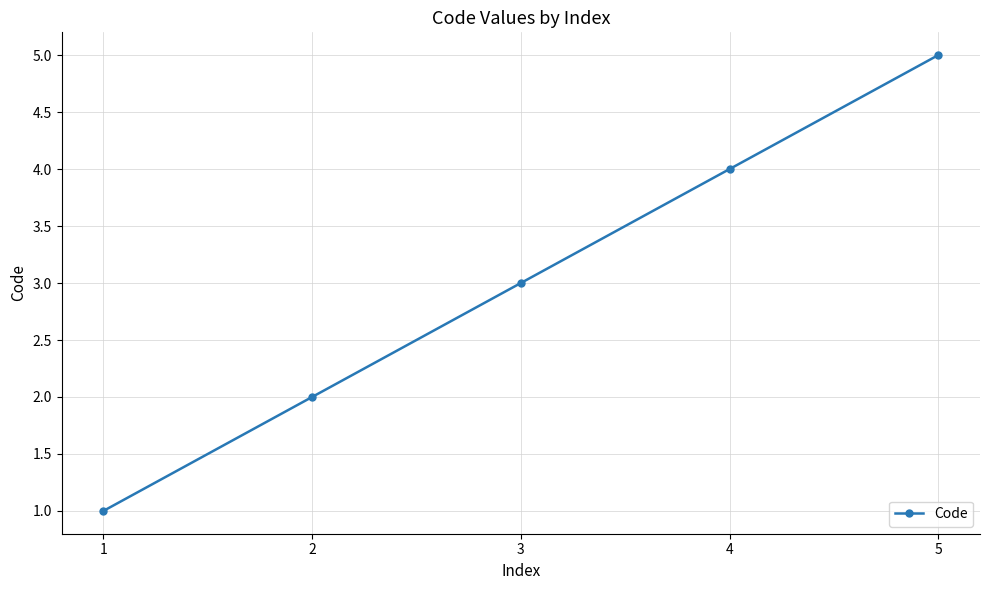

Count the values in the range 2 to 4.

3